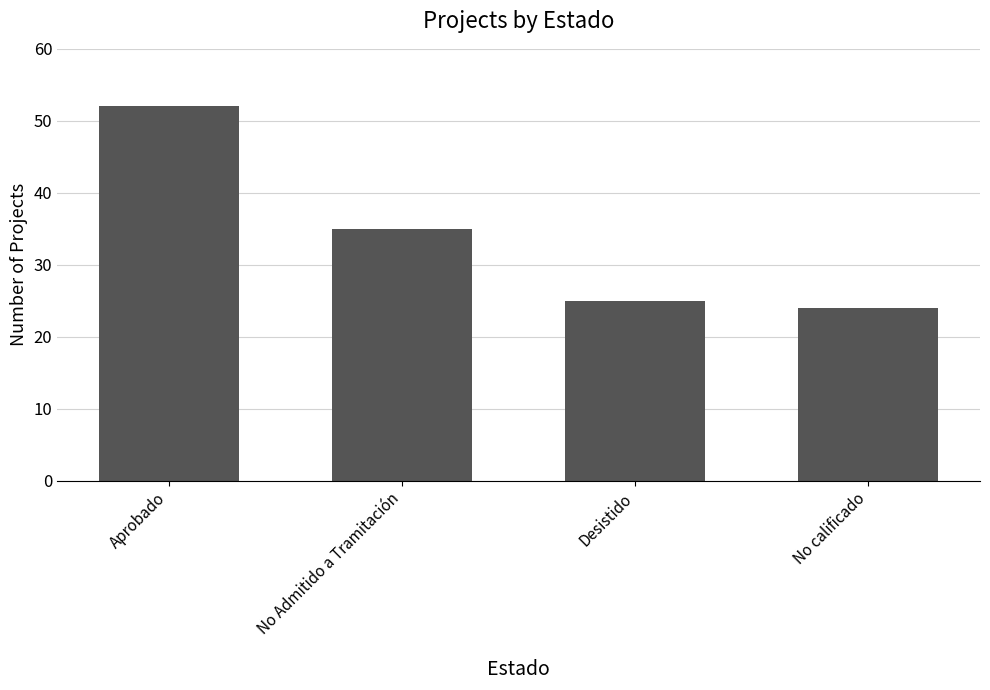

What position from the left is No calificado?

4